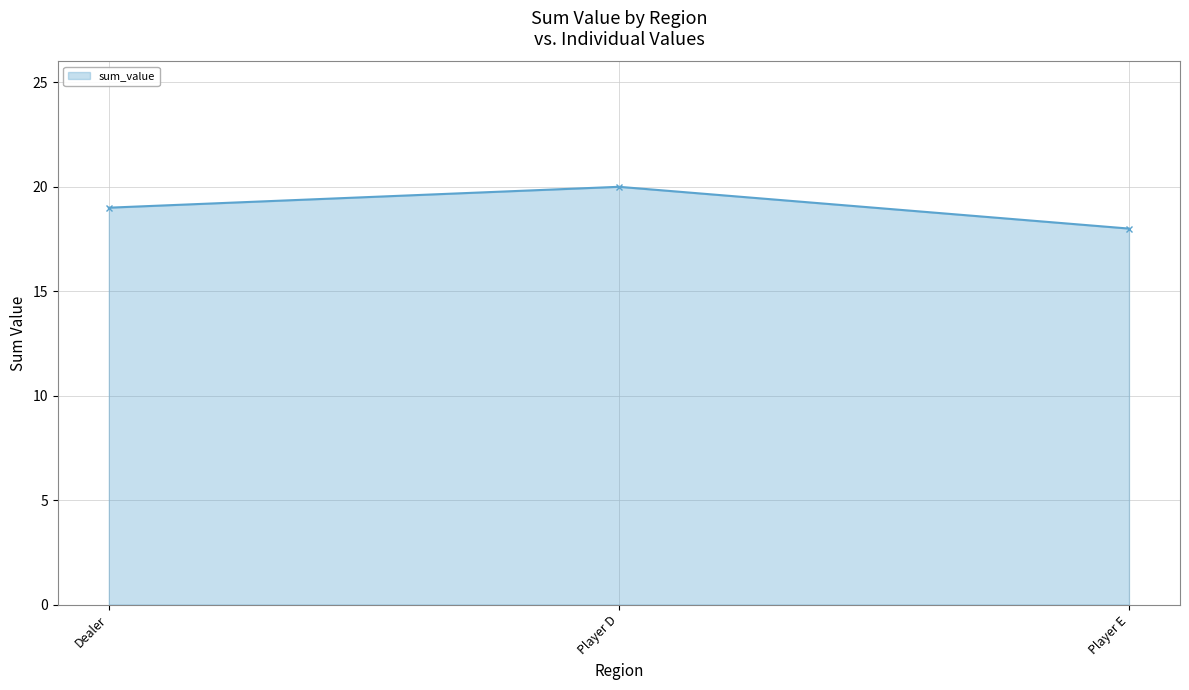

What is the label of the 3rd point from the left?

Player E